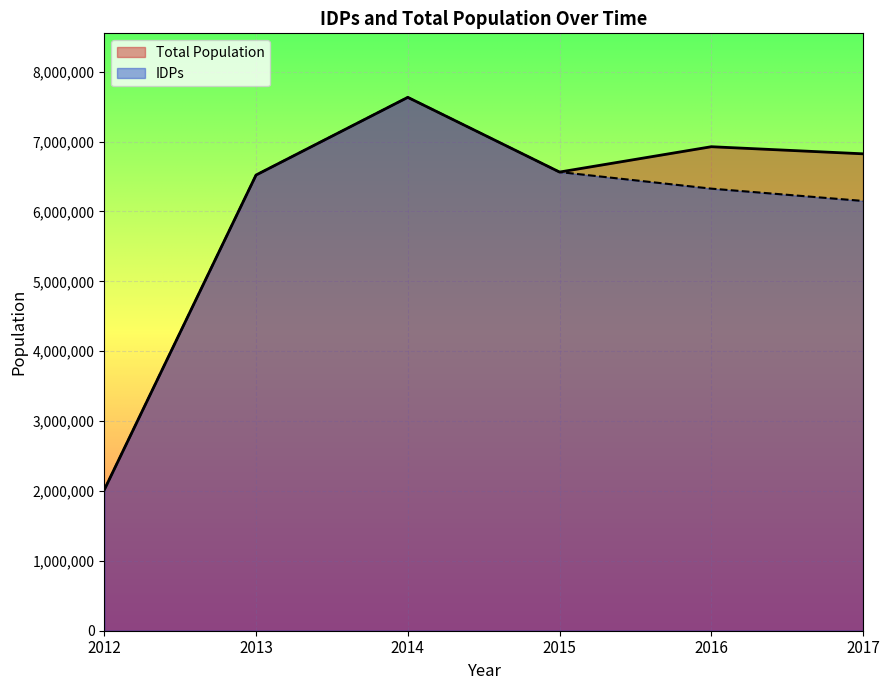

At which label does IDPs reach its minimum?

2012